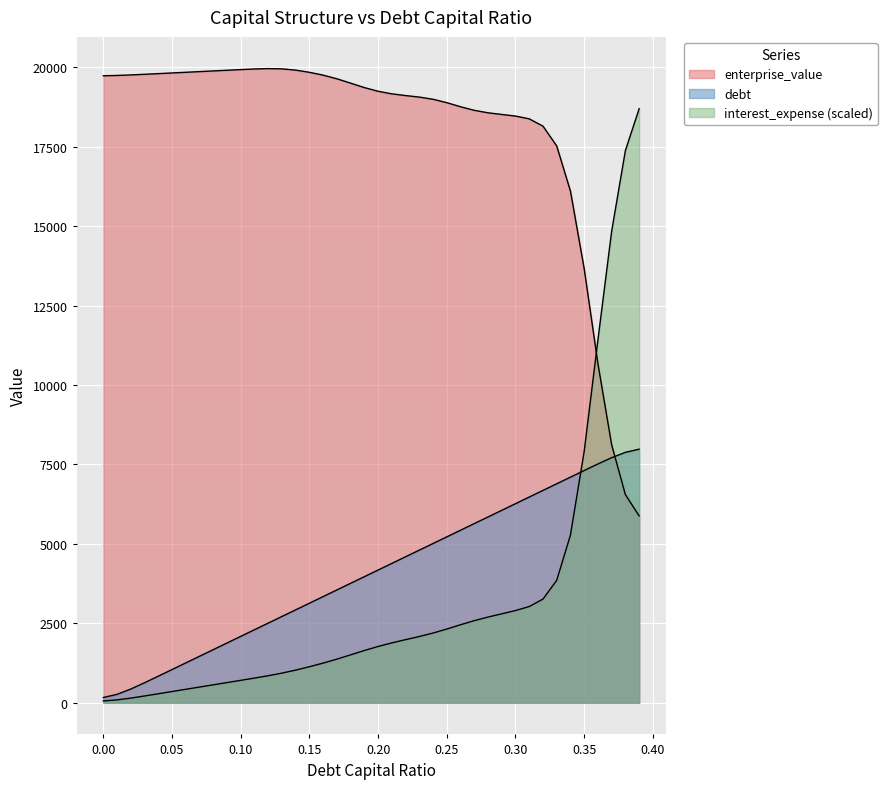

How many lines are shown in the chart?

3